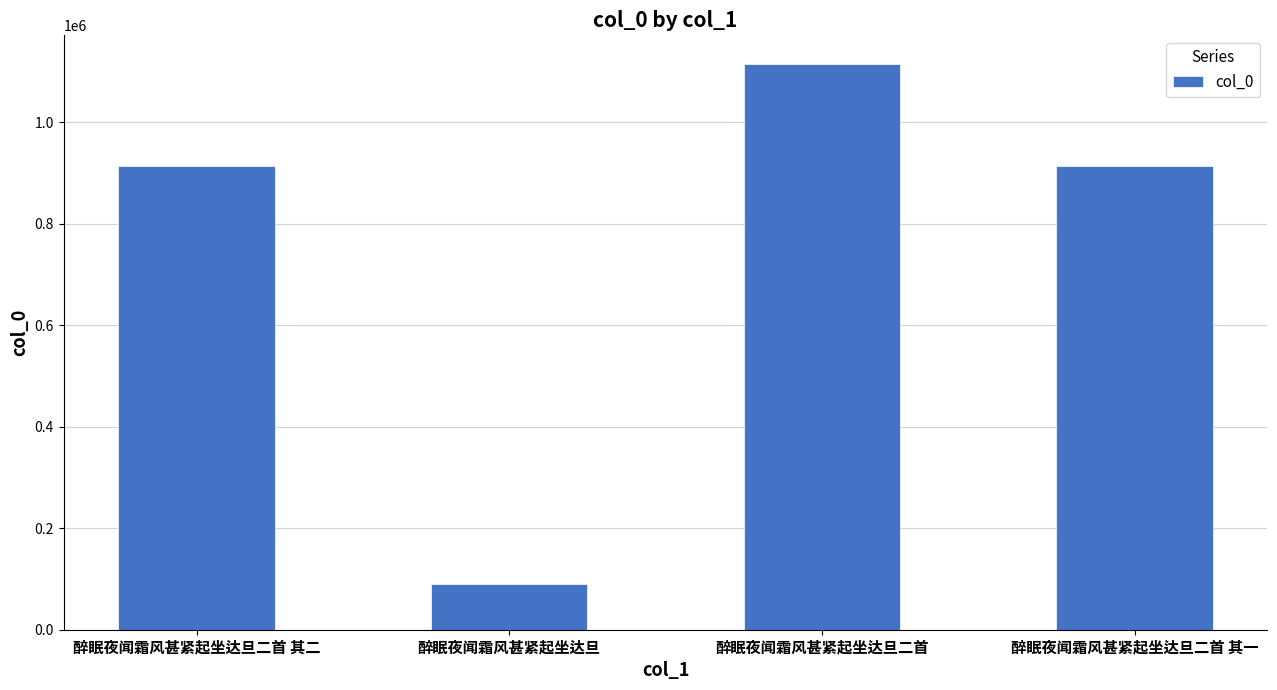

At which category does the chart reach its minimum across all series?

醉眠夜闻霜风甚紧起坐达旦